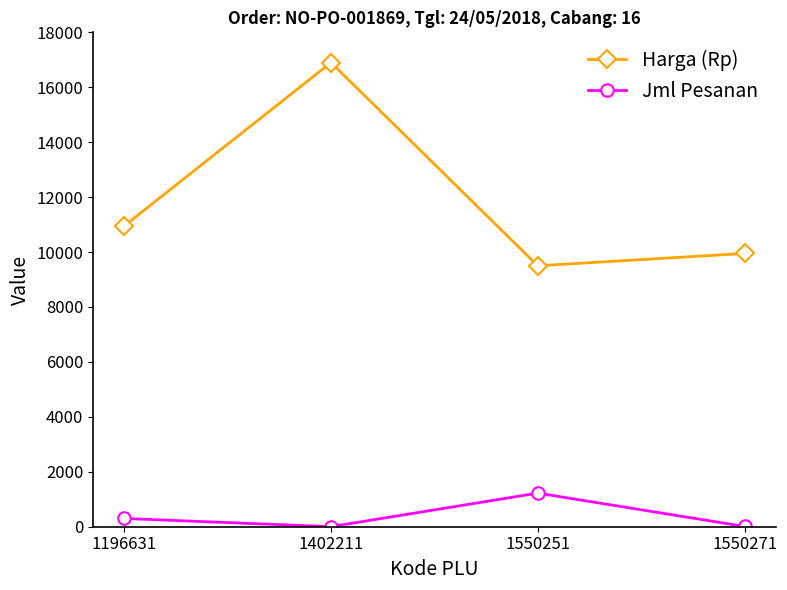

Rank the series by their average value, from lowest to highest.

Jml Pesanan, Harga (Rp)